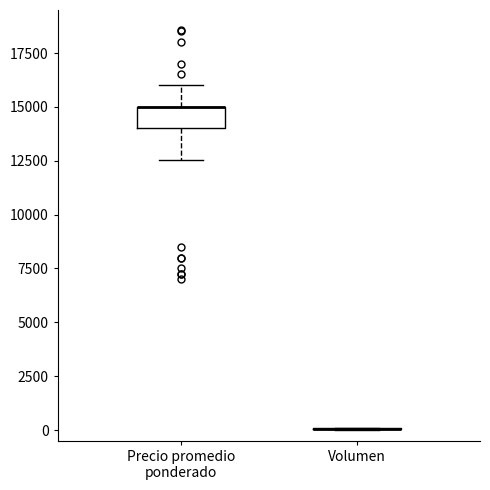

Which box is the tallest, from its lower edge to its upper edge?

Precio promedio ponderado